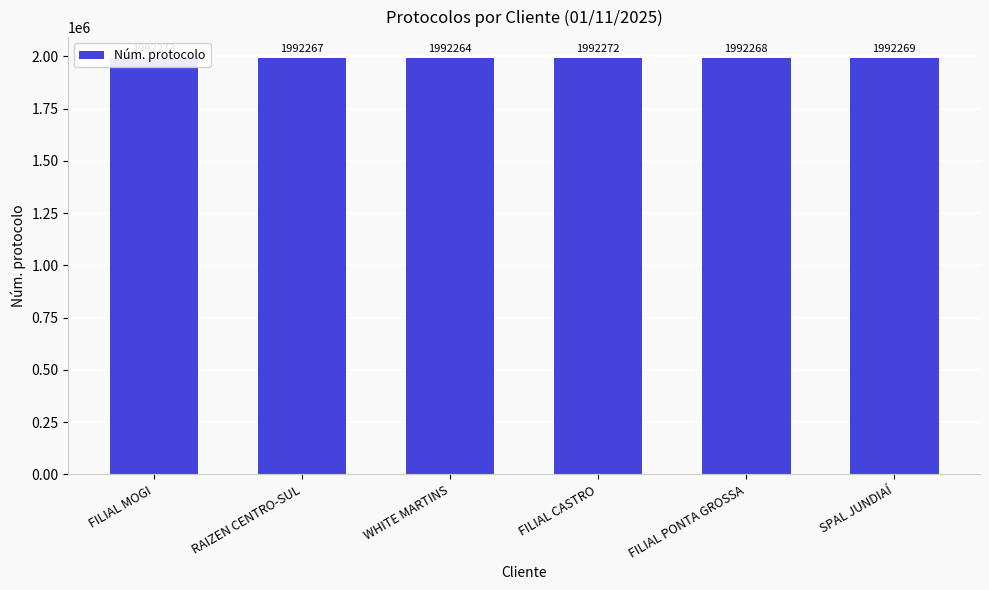

Reading right to left, list all the values displayed in this chart.

1992269	1992268	1992272	1992264	1992267	1992273